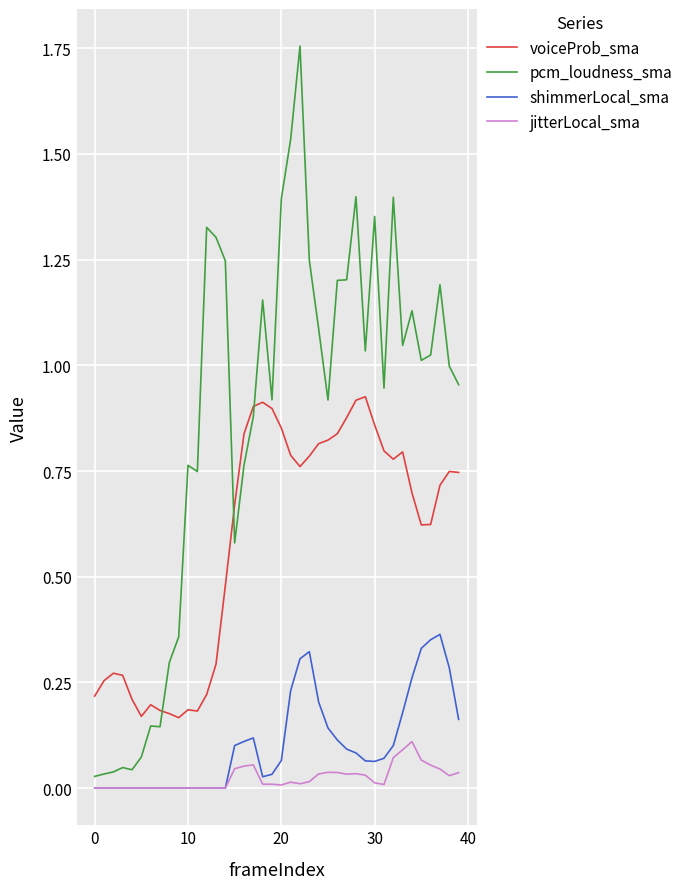

Rank the series by their maximum value, from highest to lowest.

pcm_loudness_sma, voiceProb_sma, shimmerLocal_sma, jitterLocal_sma